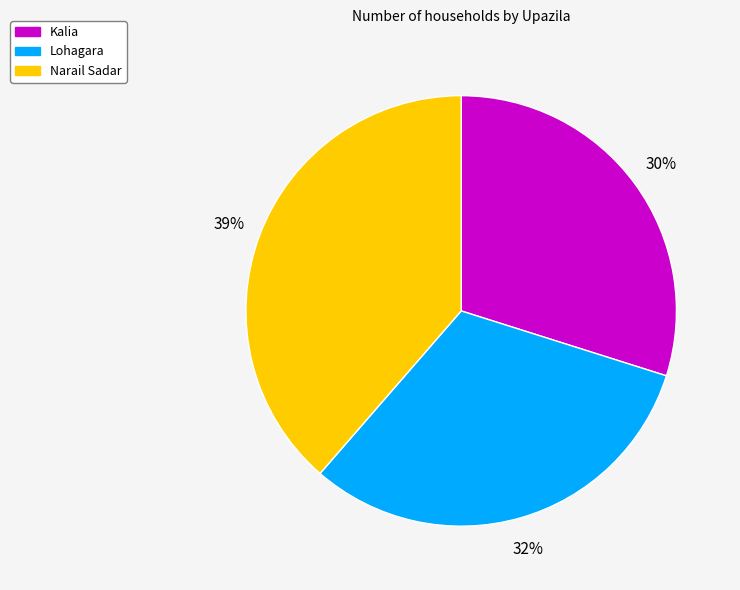

To the nearest percent, what is the difference between the largest and smallest slice percentages?

9%